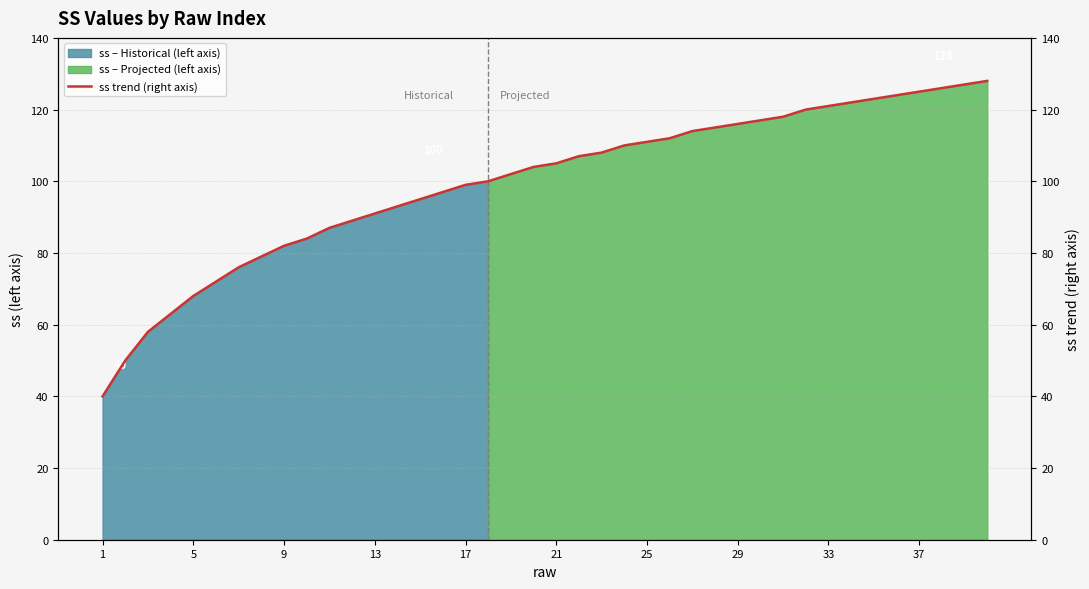

What is the value of the 2nd point from the left?

50